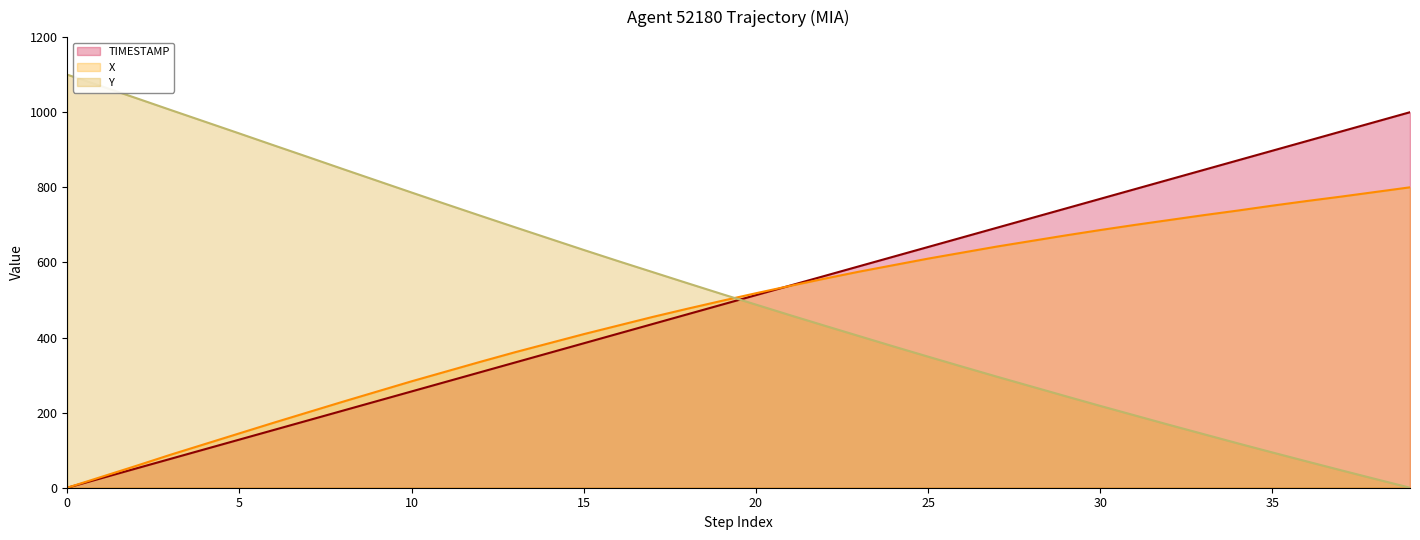

Is the value of Y at 10 greater than the value of TIMESTAMP at 20?

Yes